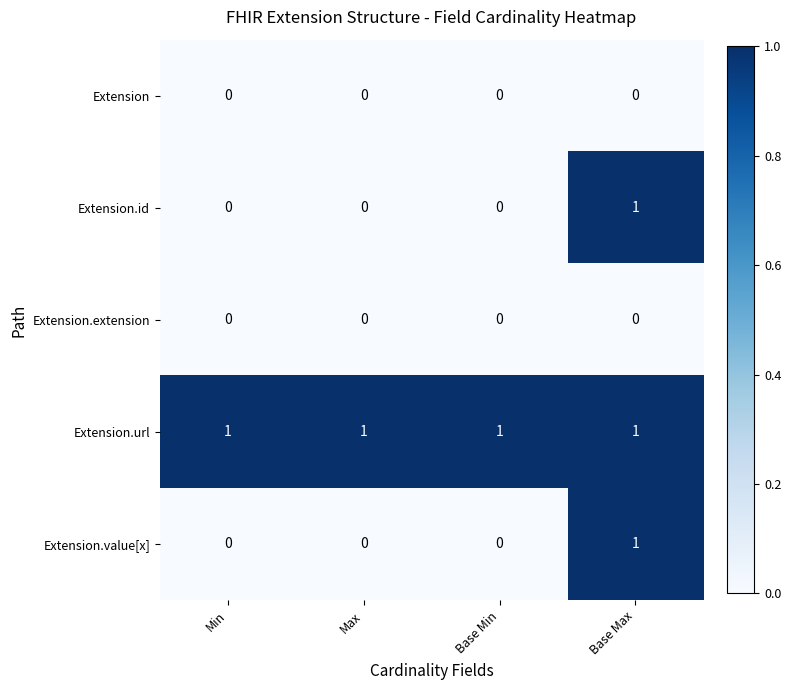

What is the greatest value displayed?

1